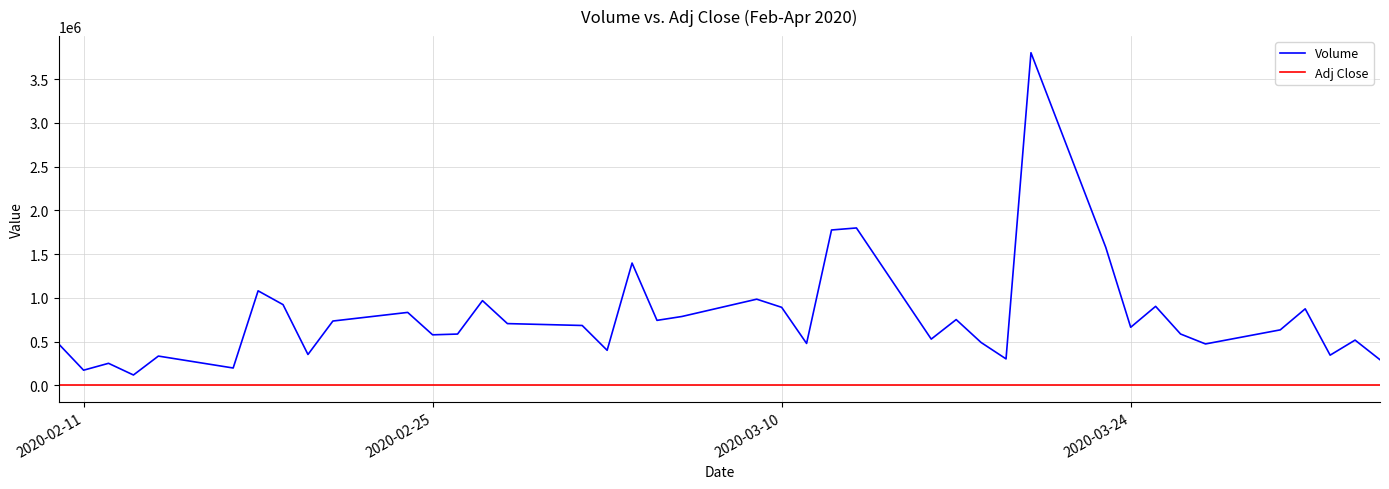

What is the maximum value for Volume?

3803259.0